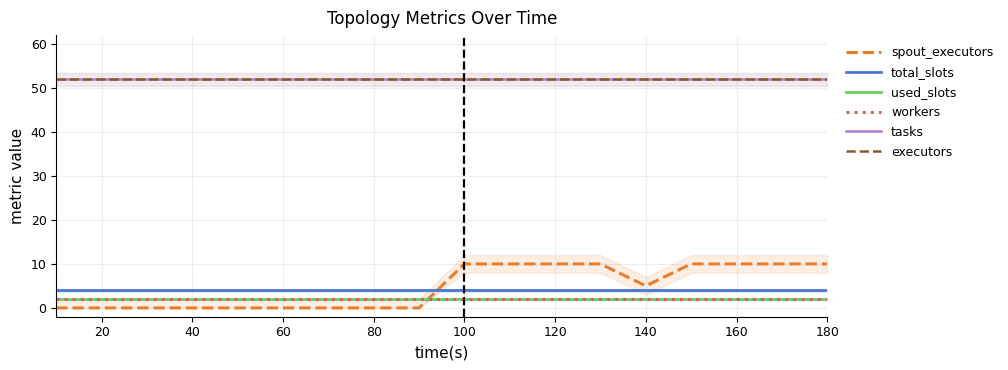

What is the maximum value for workers?

2